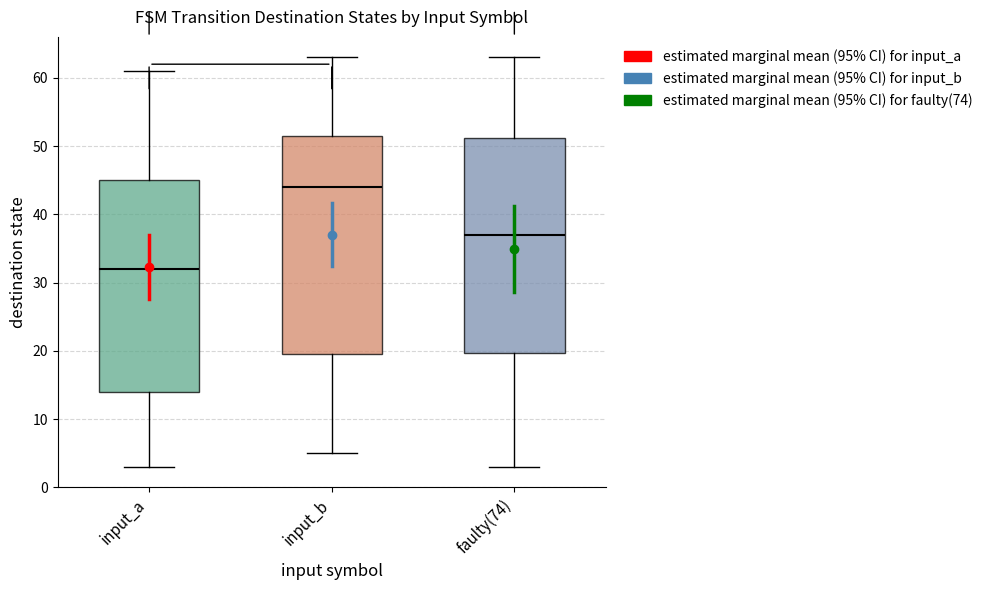

Which box's median line is the highest?

input_b